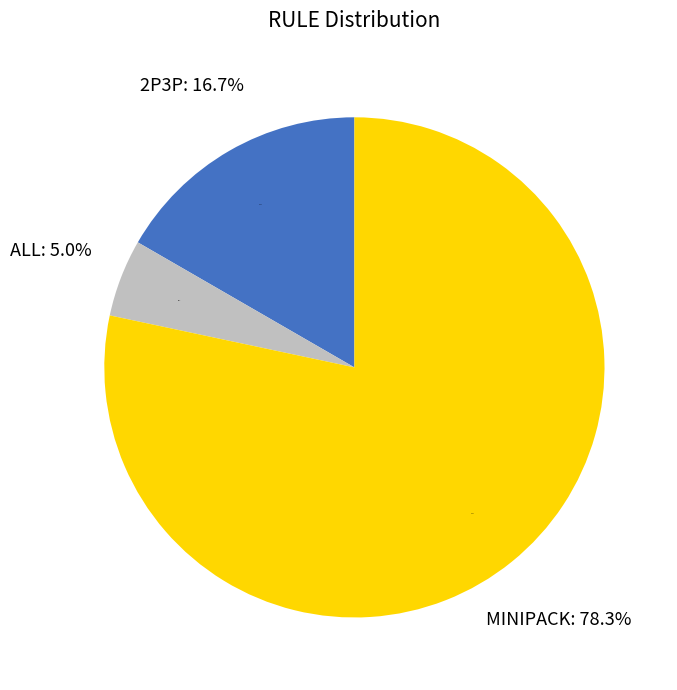

Which has a higher value, 2P3P or ALL?

2P3P